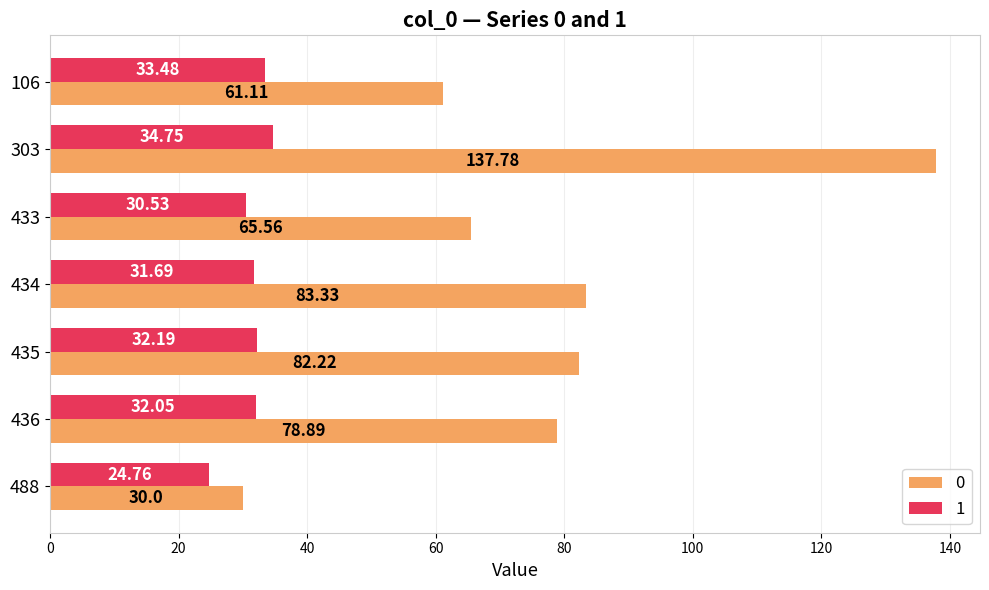

Is the value of 1 at 435 greater than the value of 0 at 488?

Yes